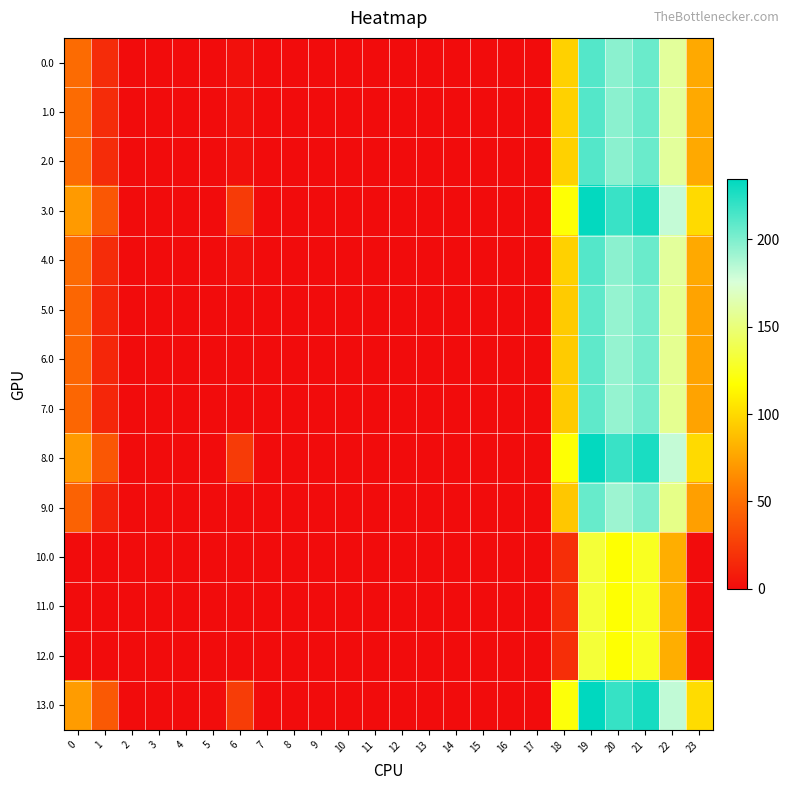

Between 0 and 4, which series saw the biggest shift?

13.0